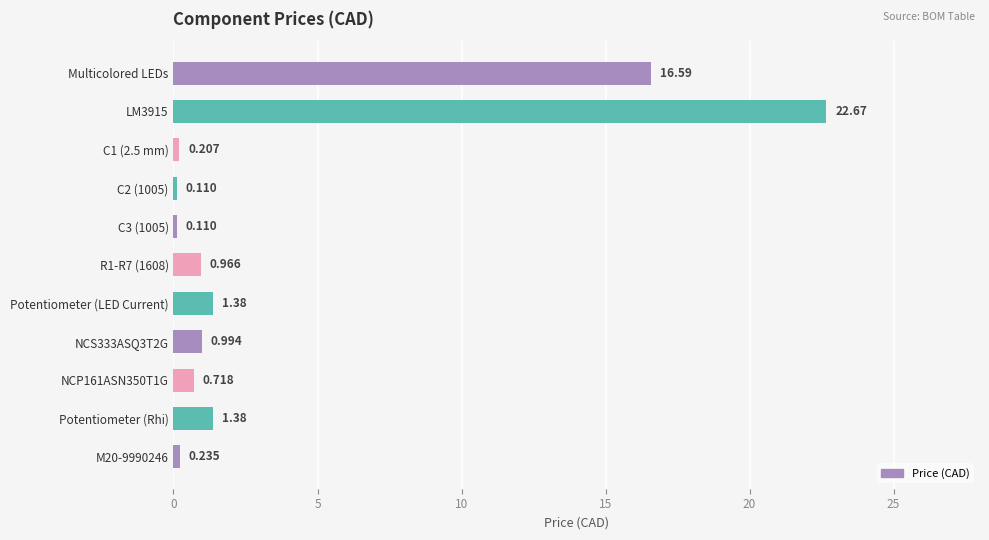

What is the greatest value displayed?

22.7